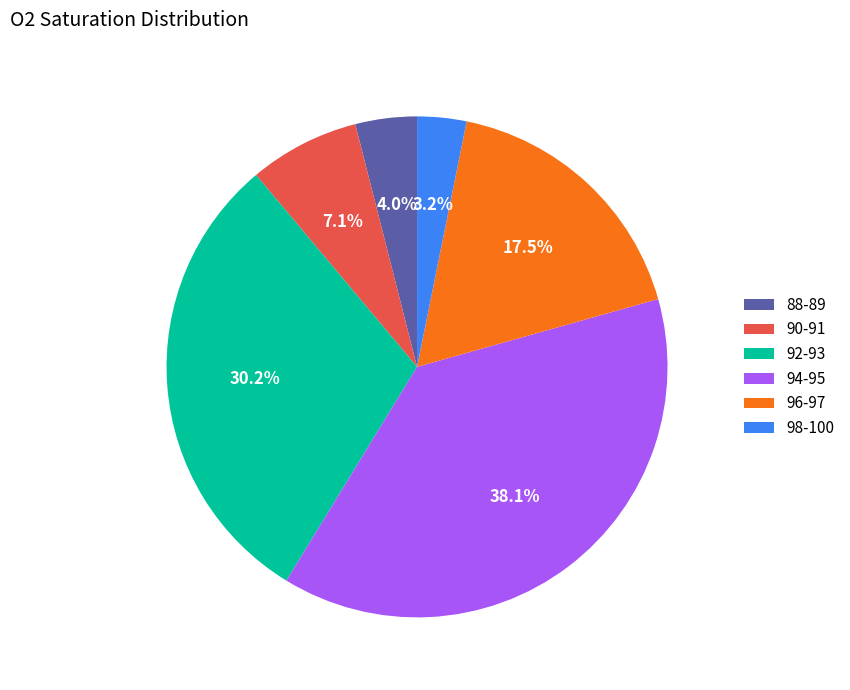

To the nearest percent, what is the difference between the 90-91 and 94-95 slice percentages?

31%